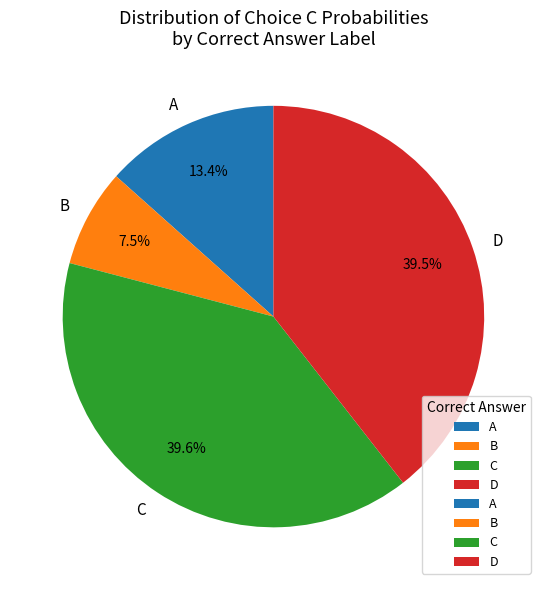

Which slice is the smallest?

B